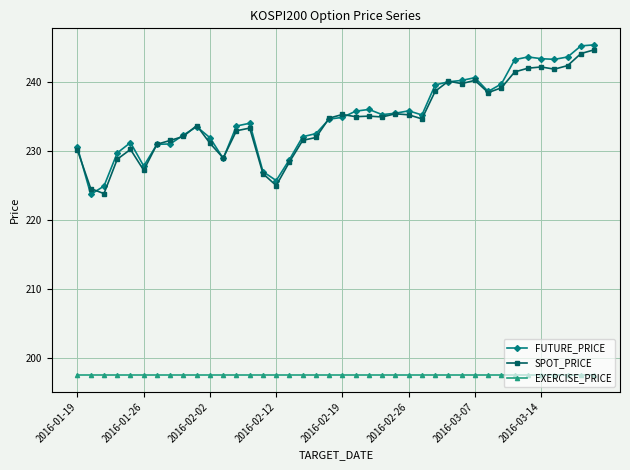

At how many categories does at least one series exceed 211?

40